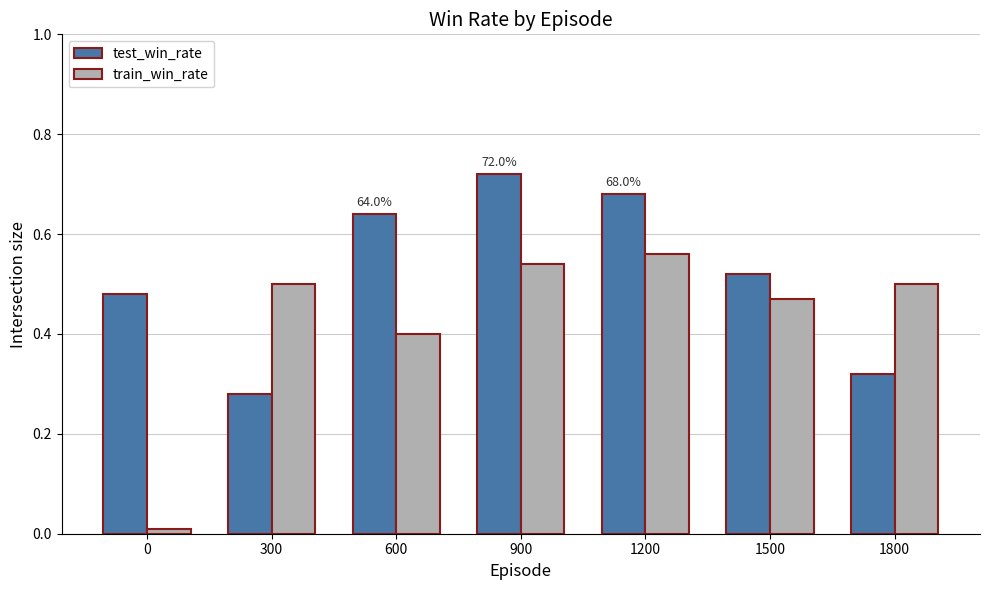

Rank the series by their average value, from lowest to highest.

train_win_rate, test_win_rate